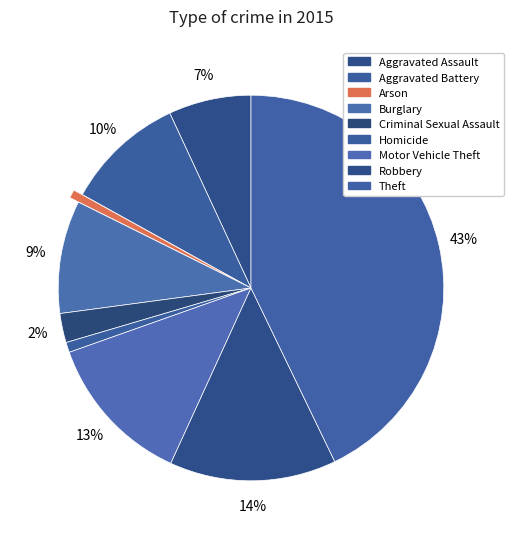

What is the total percentage of Criminal Sexual Assault and Aggravated Assault?

9.4%